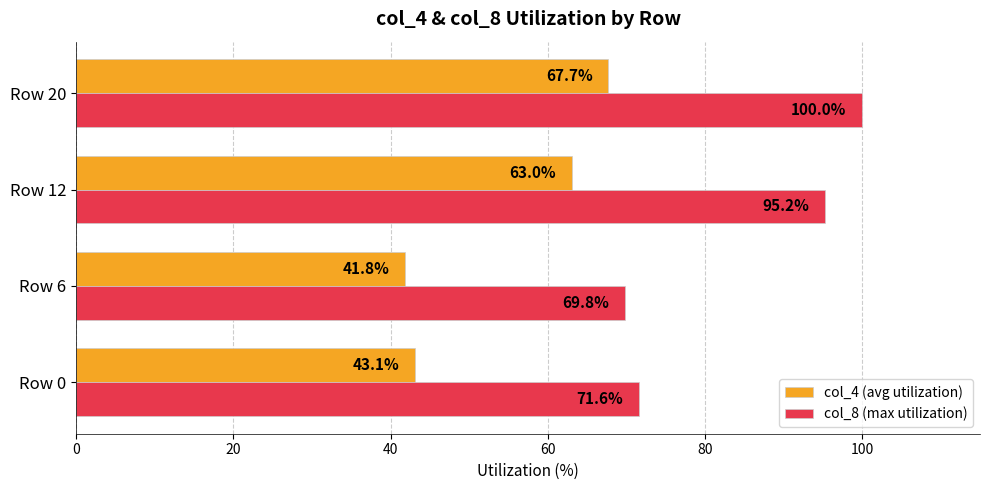

Is it true that col_4 (avg utilization) equals 29.1 at Row 0?

False